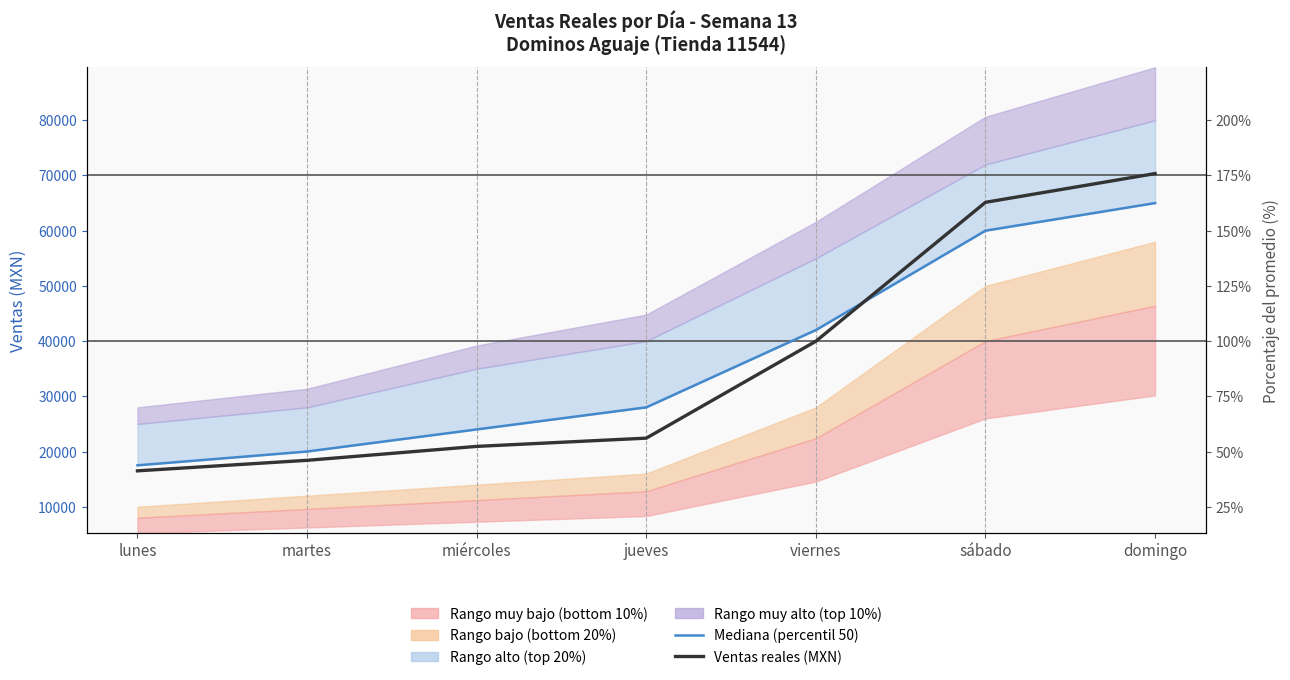

Between jueves and domingo, which is larger?

domingo